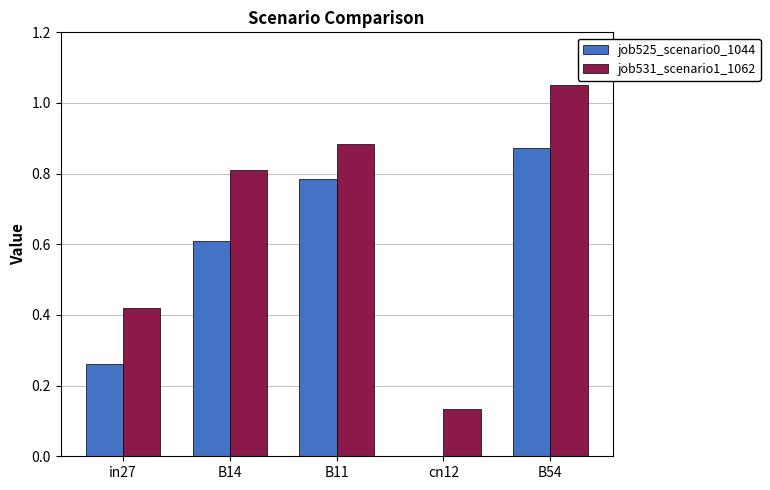

What is the sum of all job525_scenario0_1044 values?

2.5